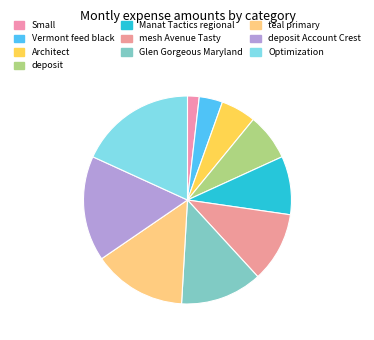

To the nearest percent, what is the difference between the largest and smallest slice percentages?

16%